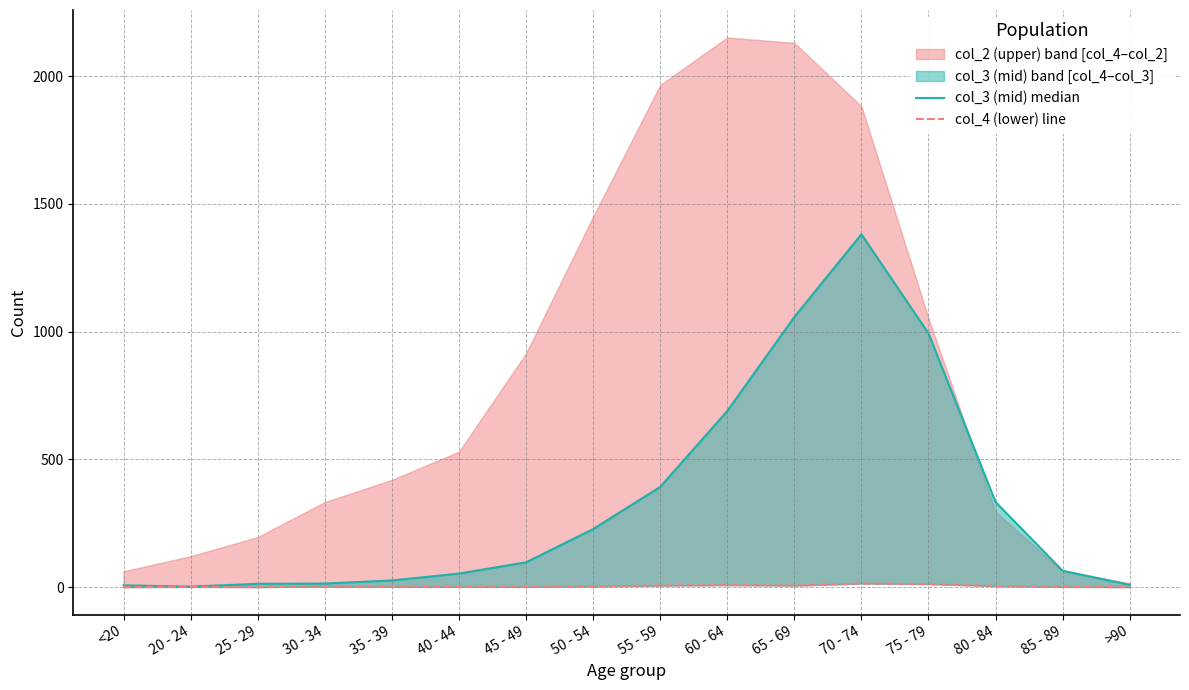

What is the total value across all series at 85 - 89?

65